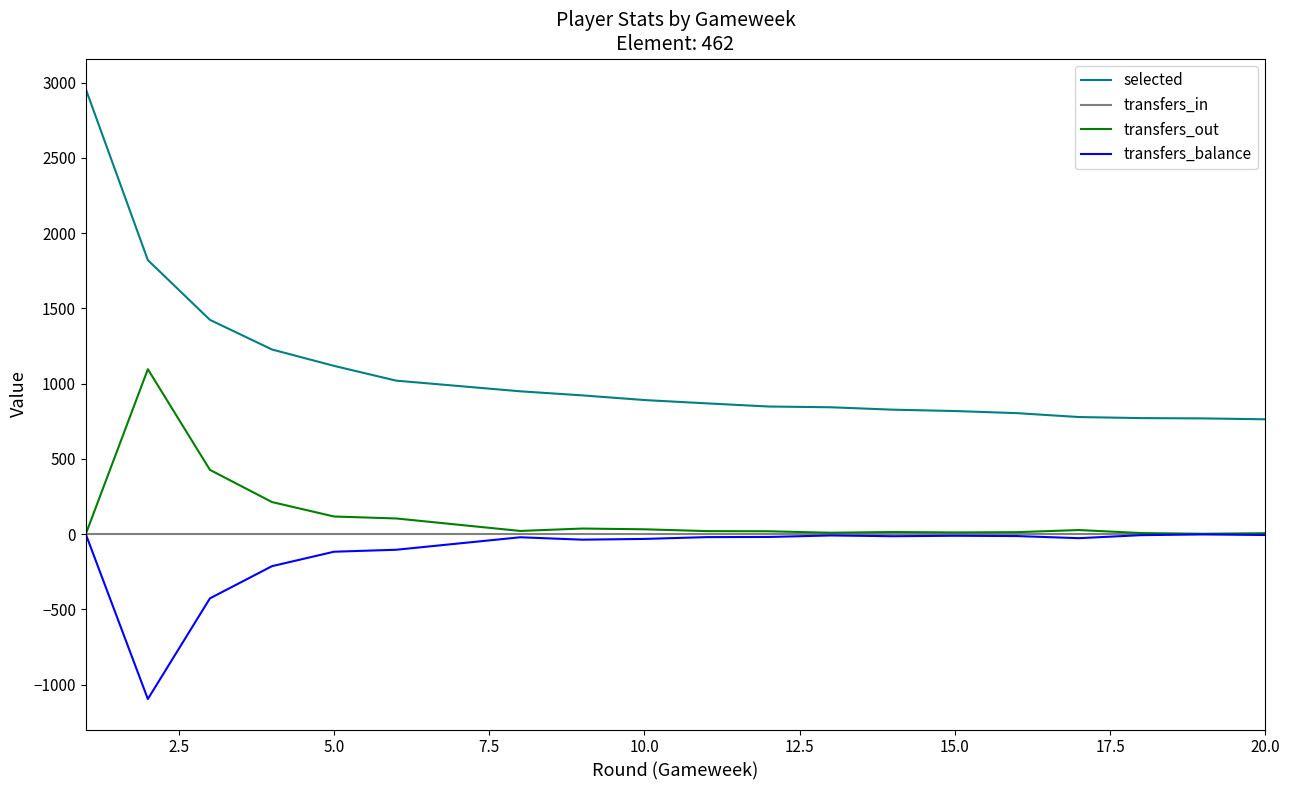

Which series has the largest total across all categories?

selected